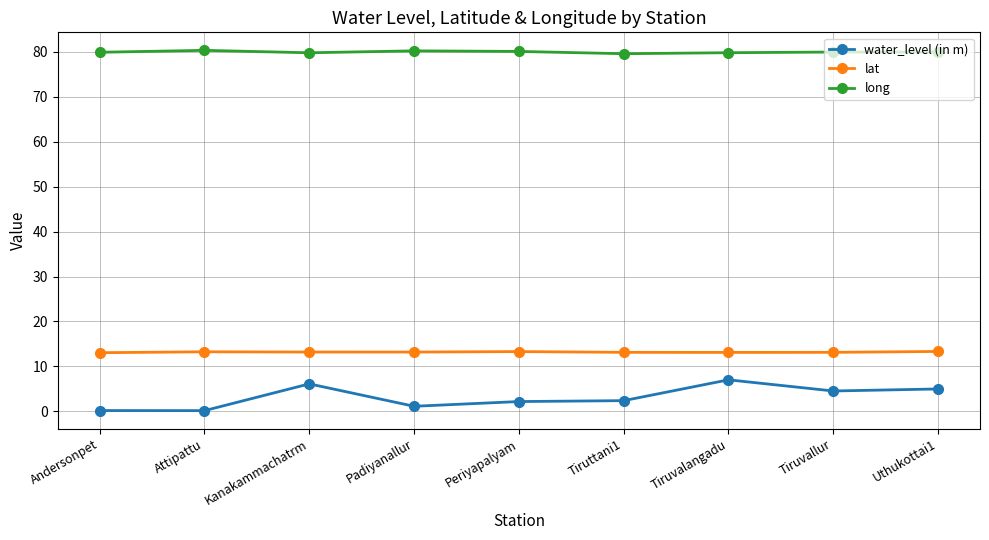

Read the long value at Tiruvallur.

79.9